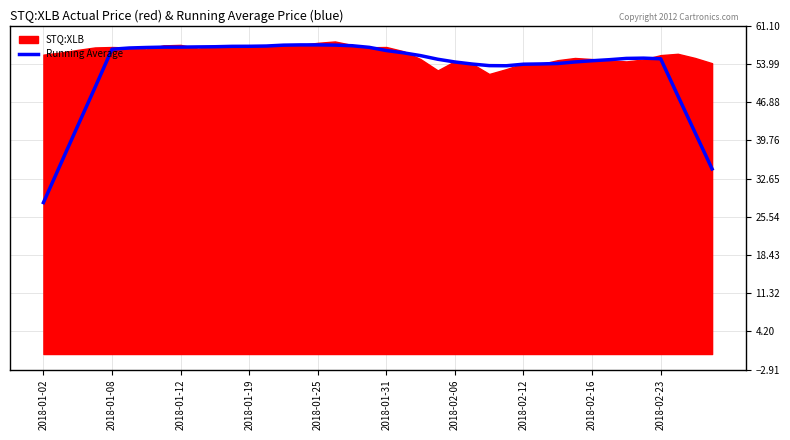

What is the maximum value for Running Average?

57.6